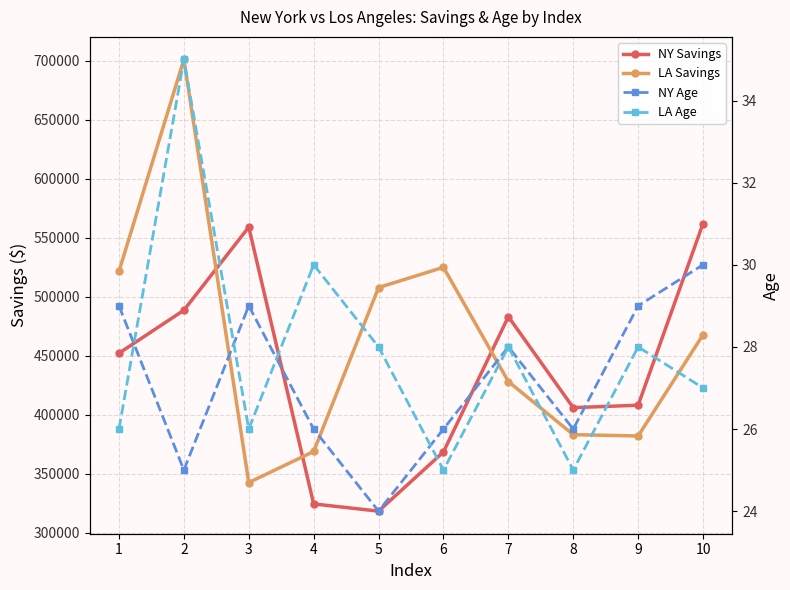

List the series in order of their peak value, highest first.

LA Savings, NY Savings, LA Age, NY Age